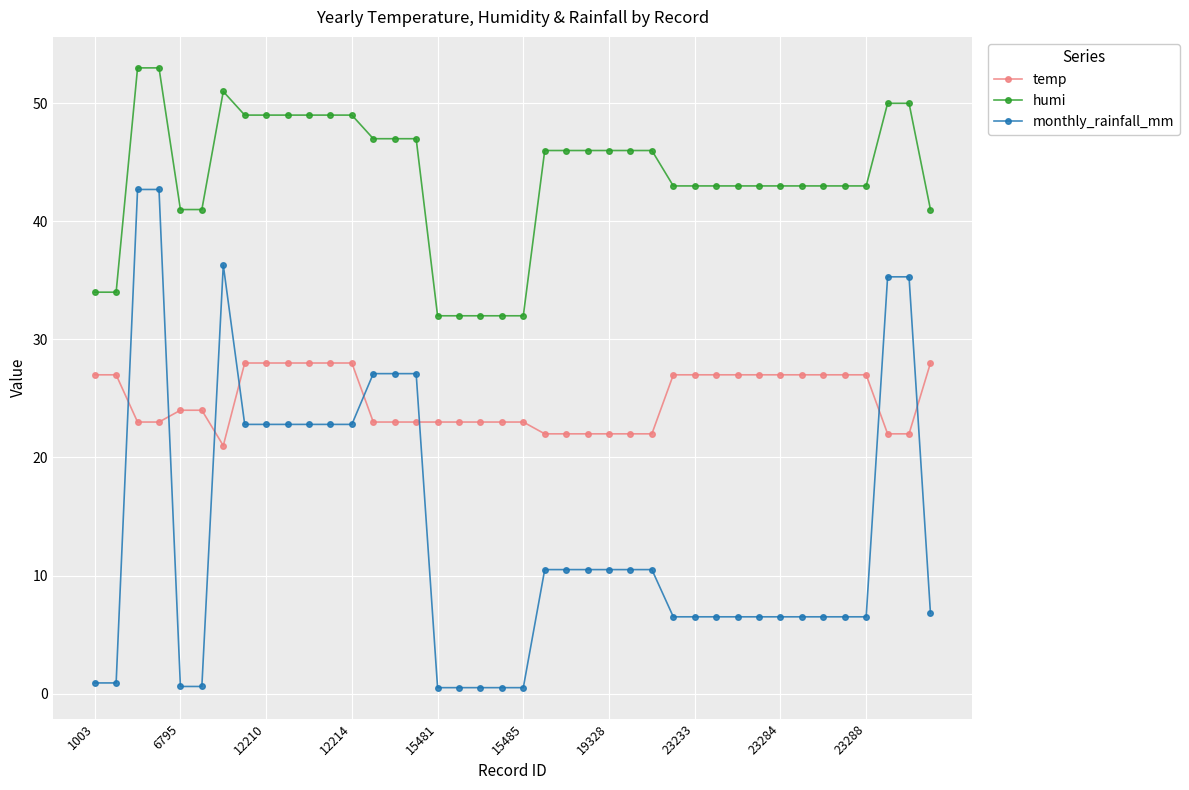

List the series in order of their overall mean, highest first.

humi, temp, monthly_rainfall_mm